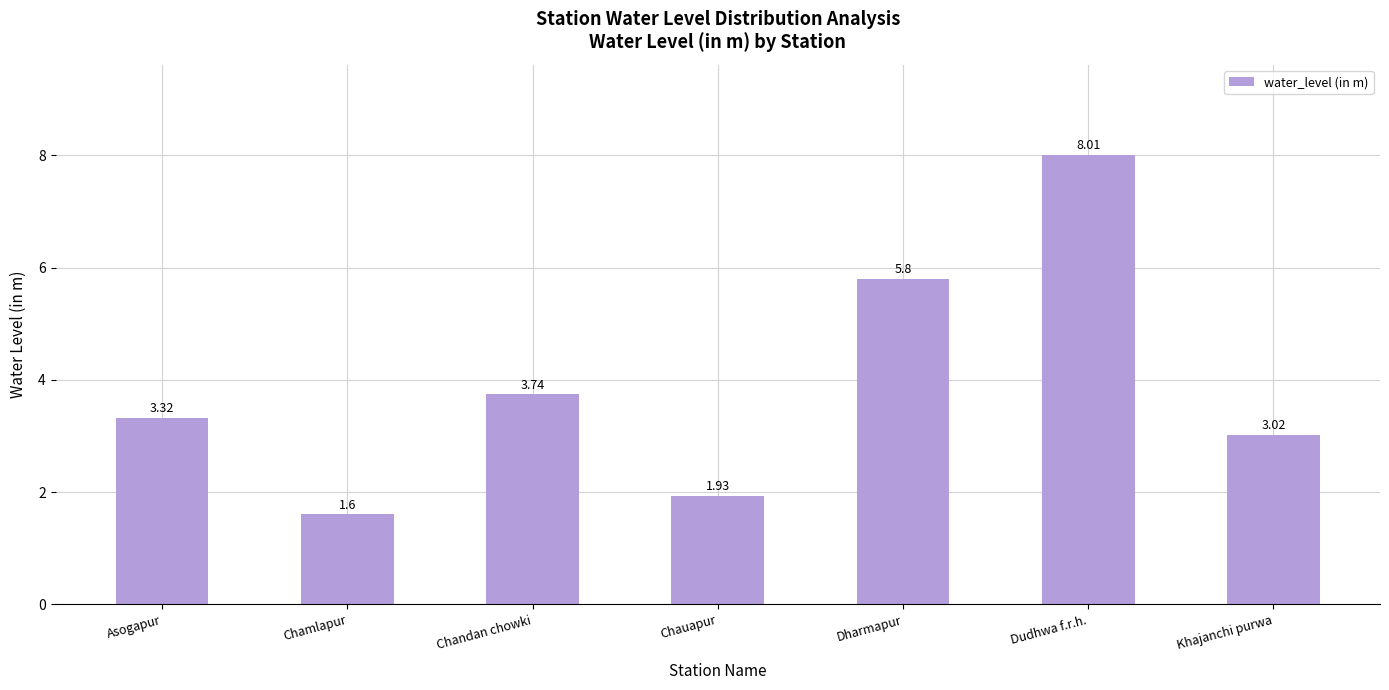

Between Asogapur and Chauapur, which is larger?

Asogapur